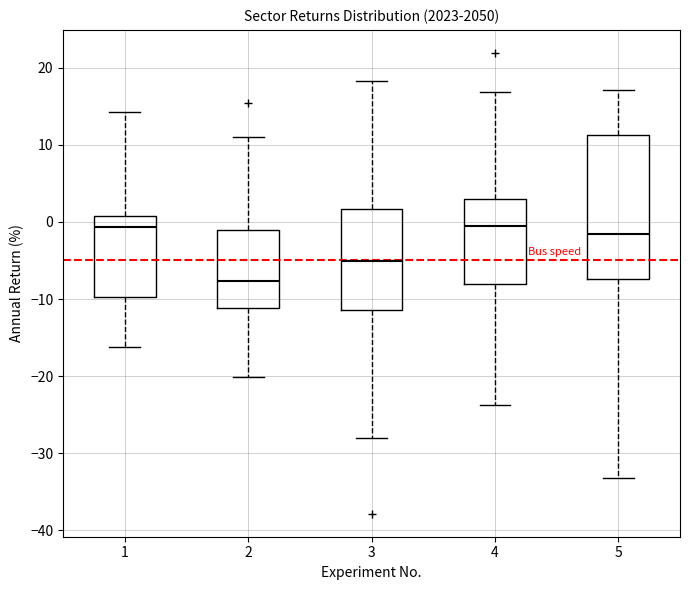

Reading left to right, read every box against the y-axis: the position of its median line, the range the box covers, and the ends of its whiskers. The values are not printed on the chart, so give them approximately, as read against the axis.

1: median -1, box -10 to 1, whiskers -16 to 14
2: median -8, box -11 to -1, whiskers -20 to 11
3: median -5, box -11 to 2, whiskers -28 to 18
4: median -1, box -8 to 3, whiskers -24 to 17
5: median -2, box -7 to 11, whiskers -33 to 17